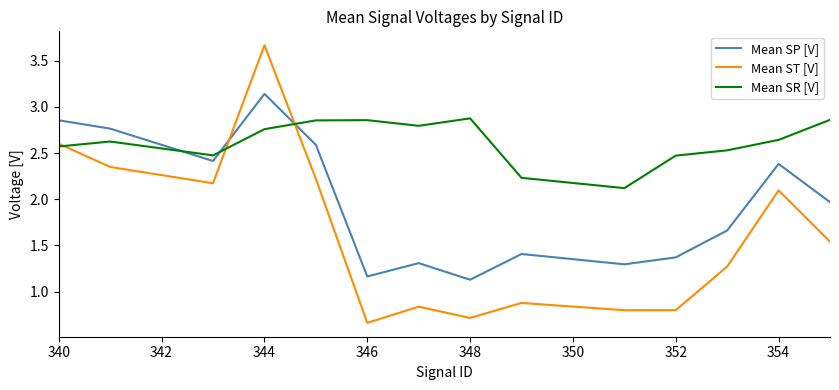

Rank the series by their average value, from lowest to highest.

Mean ST [V], Mean SP [V], Mean SR [V]